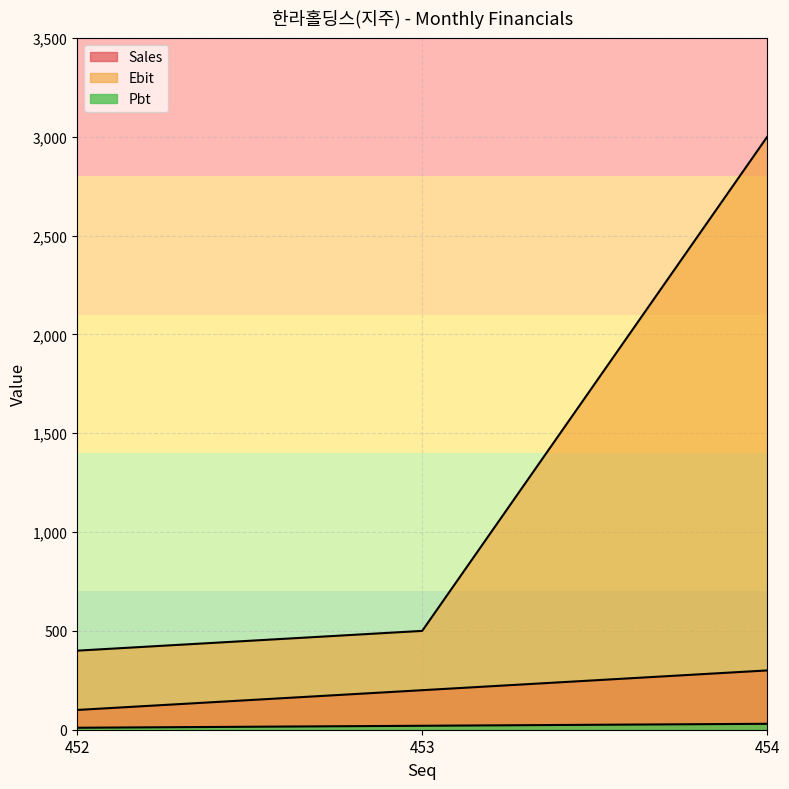

Which category has the highest value across all series?

454